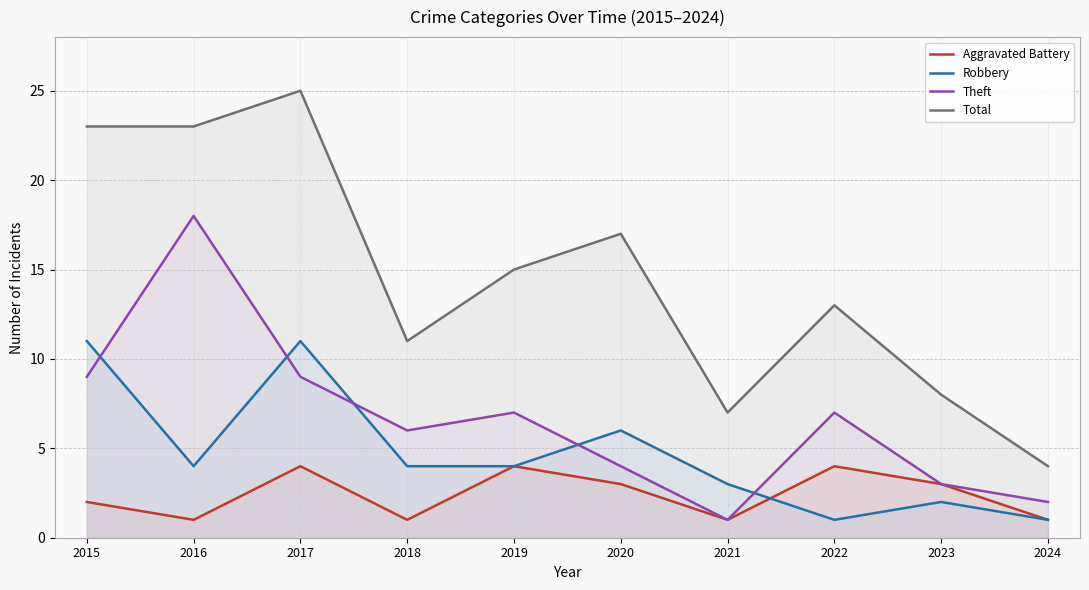

What is the spread (max minus min) of values at 2023?

6